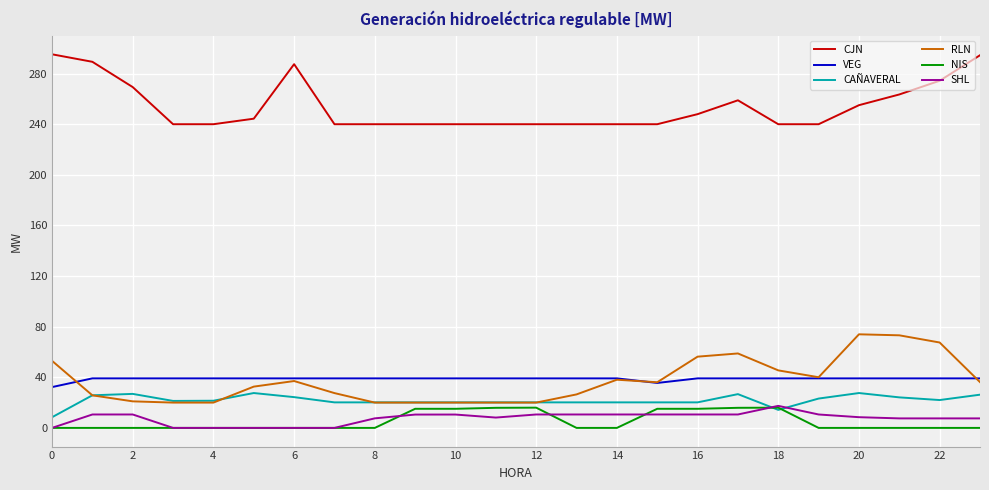

True or false: SHL has more than 1 points higher than both neighbors.

True